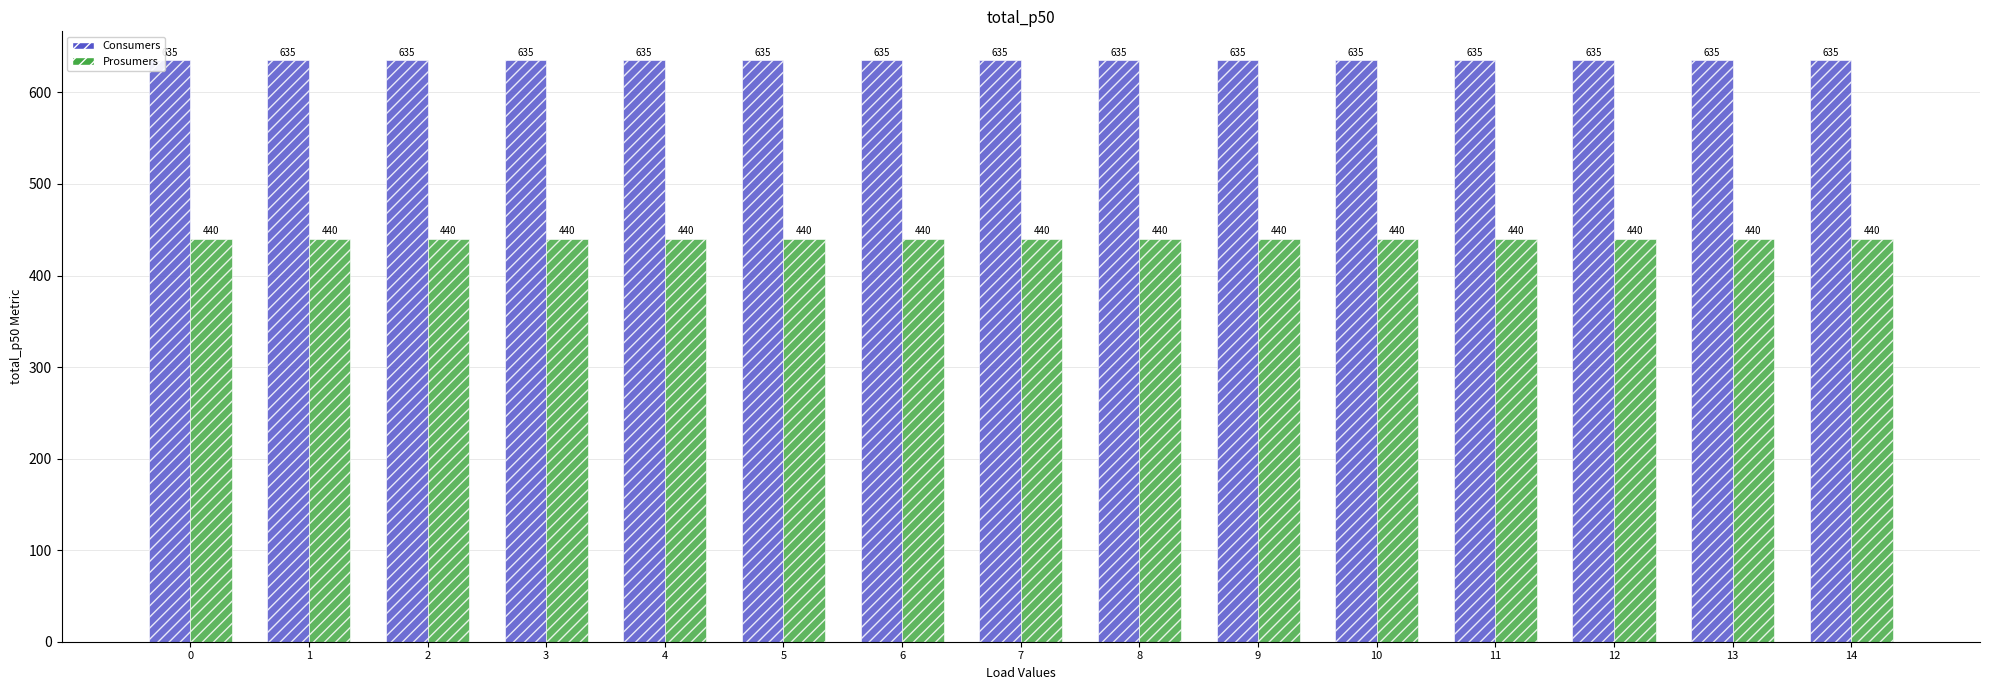

What is the sum of all Consumers values?

9525